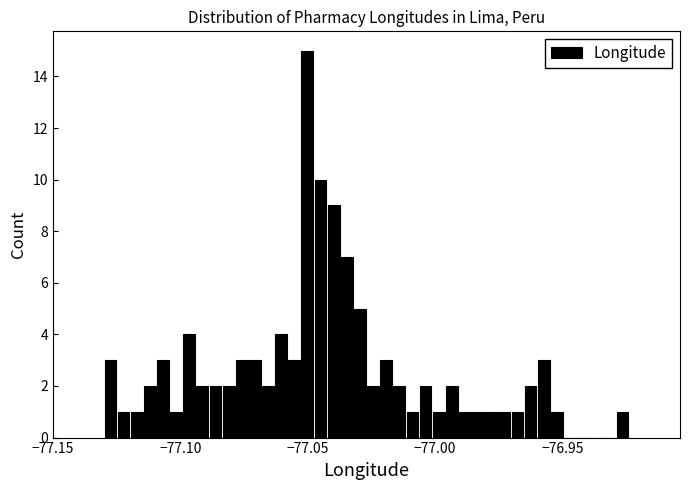

Read against the x-axis, roughly where is the centre of the tallest bar?

-77.050